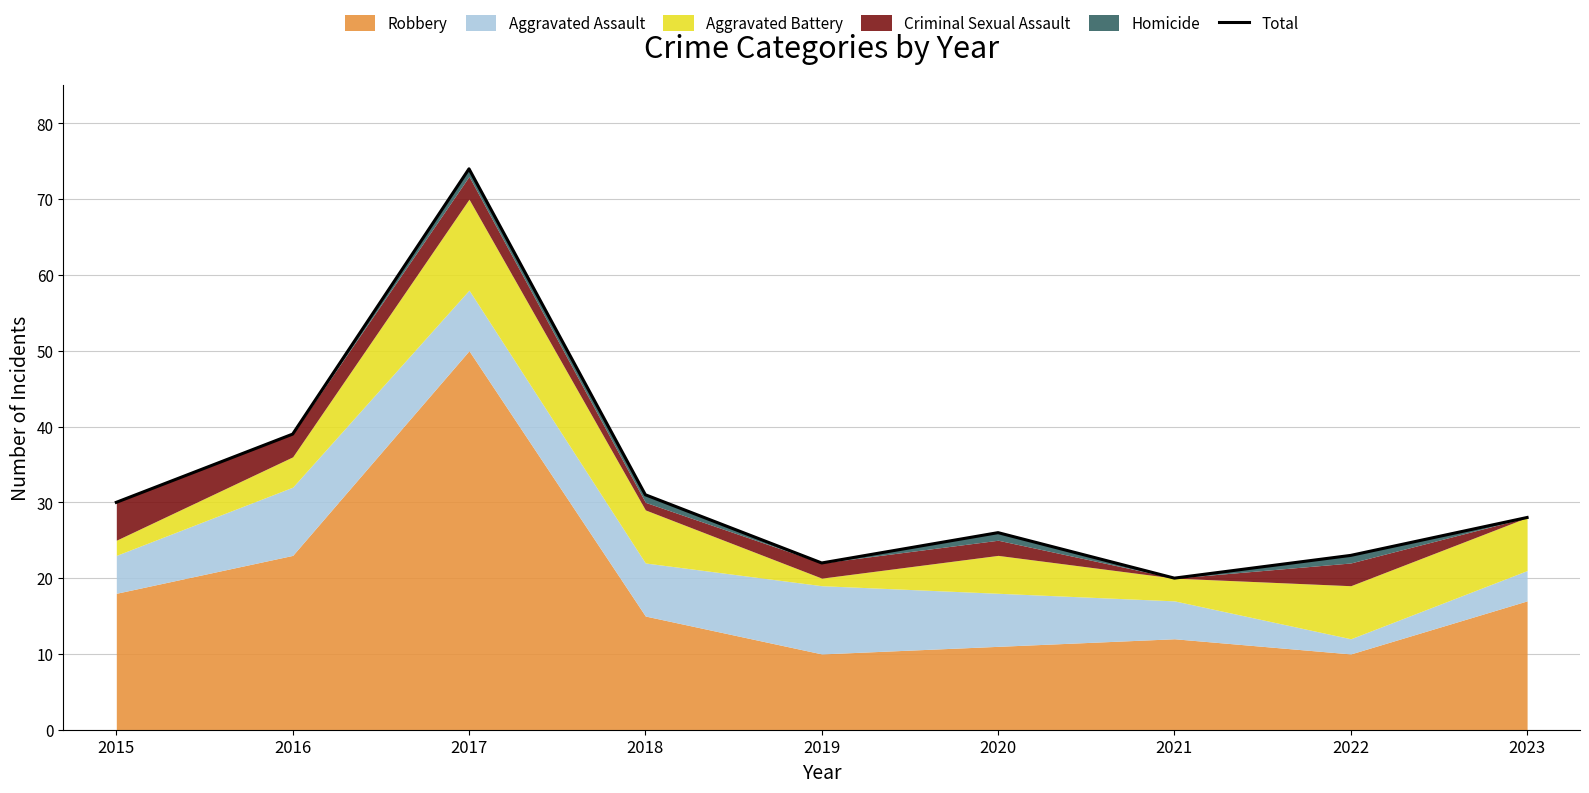

Rank the categories by value from highest to lowest.

2017, 2016, 2018, 2015, 2023, 2020, 2022, 2019, 2021